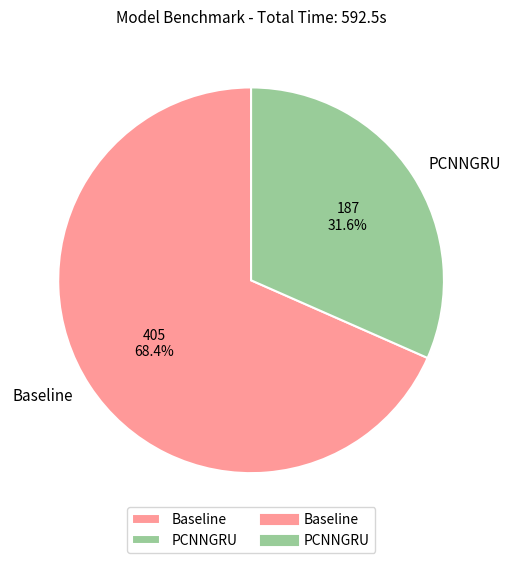

To the nearest percent, what is the difference between the largest and smallest slice percentages?

37%